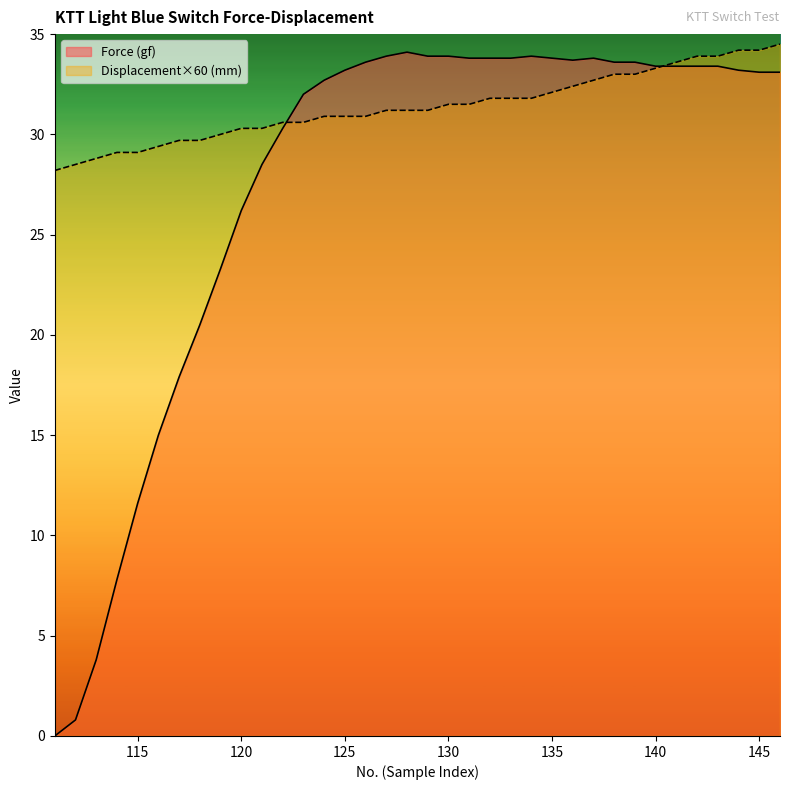

How many lines are shown in the chart?

2